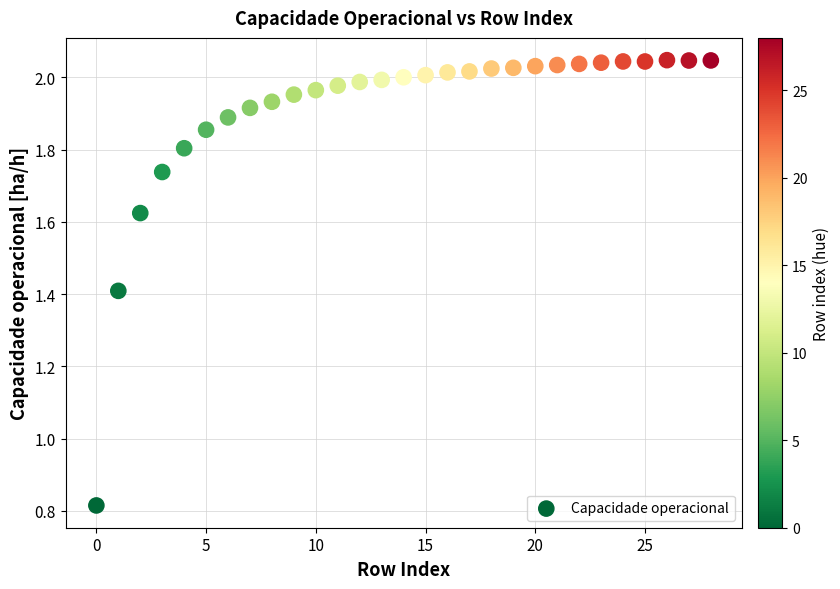

What is the range of Y values (max minus min)?

1.2